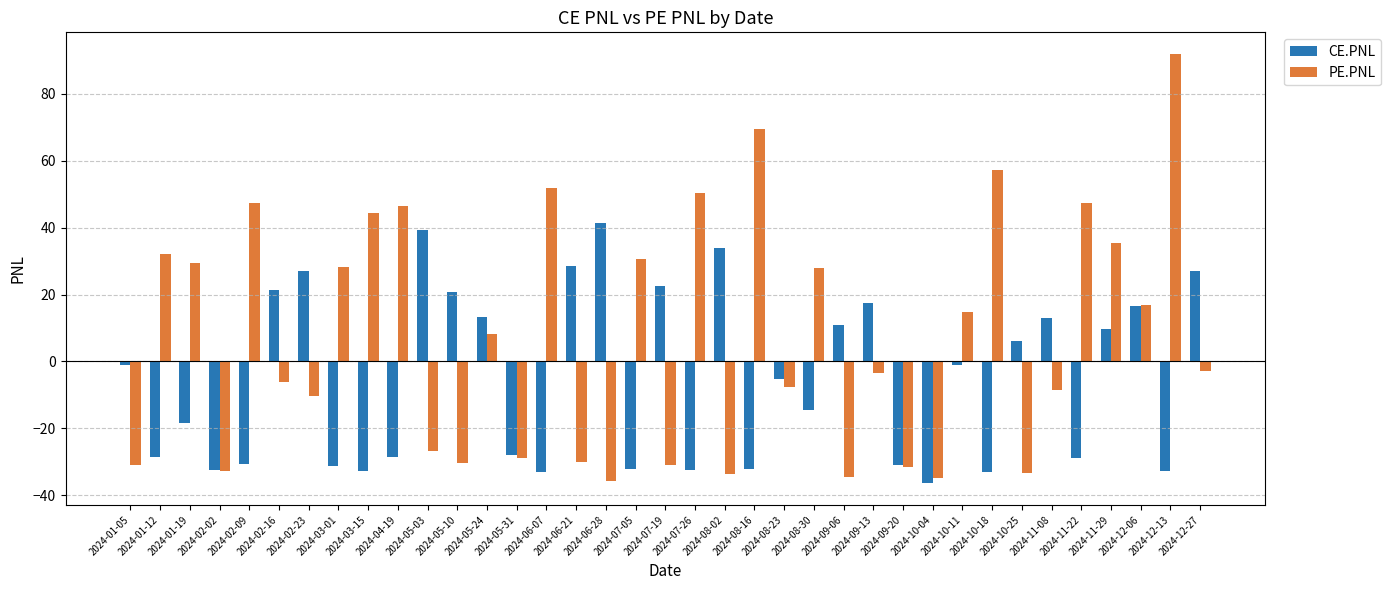

What is the label of the 16th bar from the left?

2024-06-21